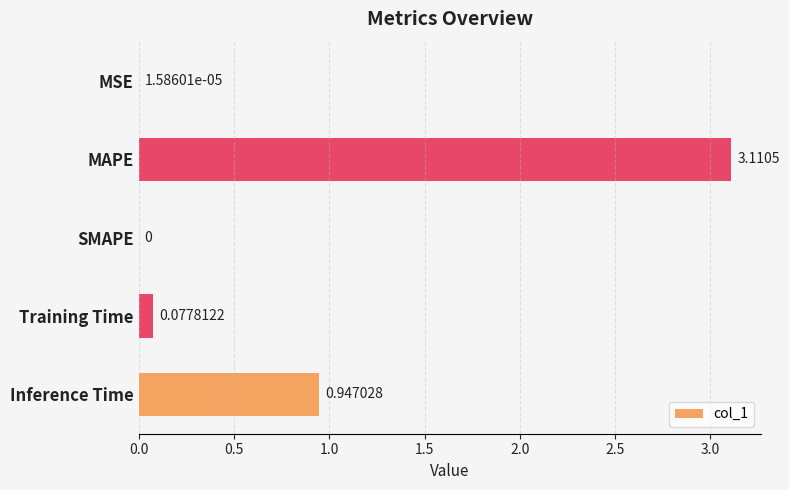

Where is the data nearest to the value 1?

Inference Time